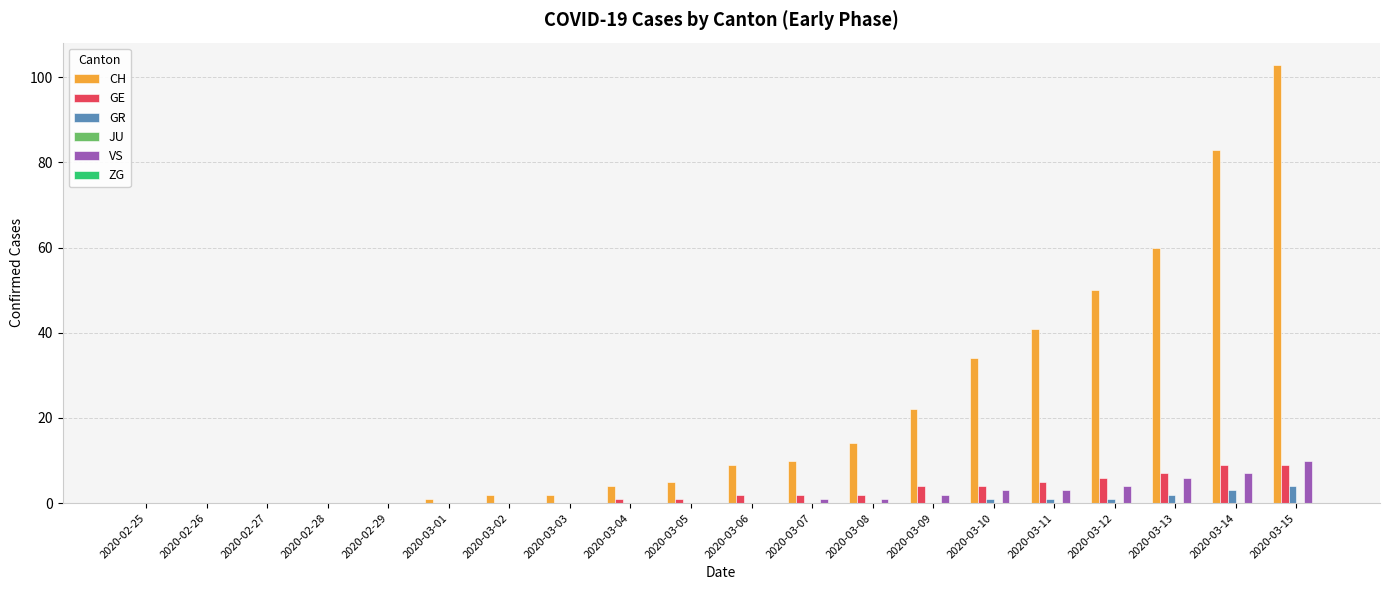

What is the sum of all VS values?

37